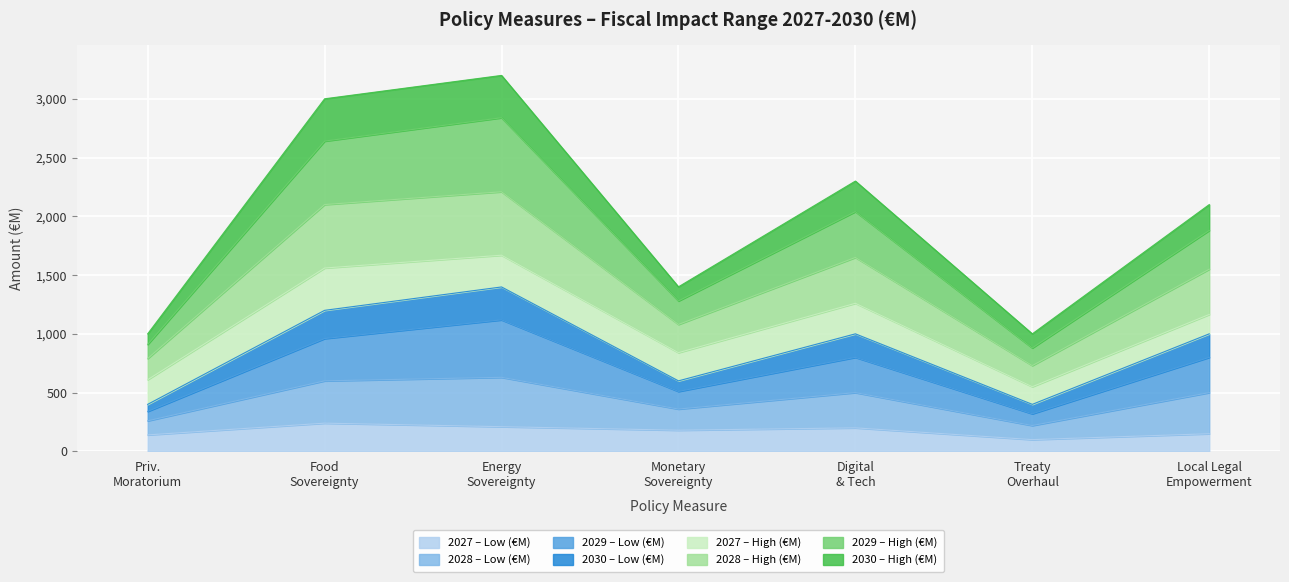

What is the maximum value for 2027 – Low (€M)?

240